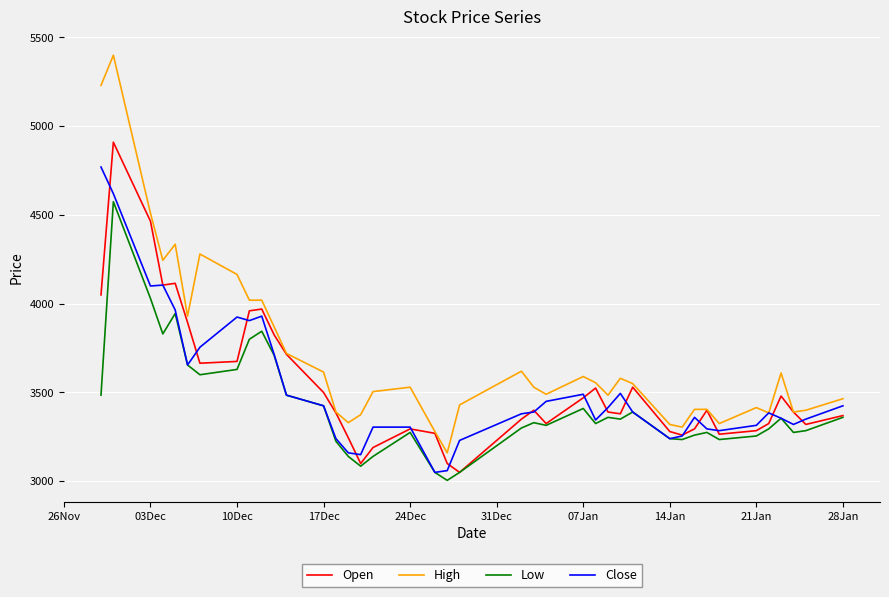

Which series has the largest range (max minus min)?

High